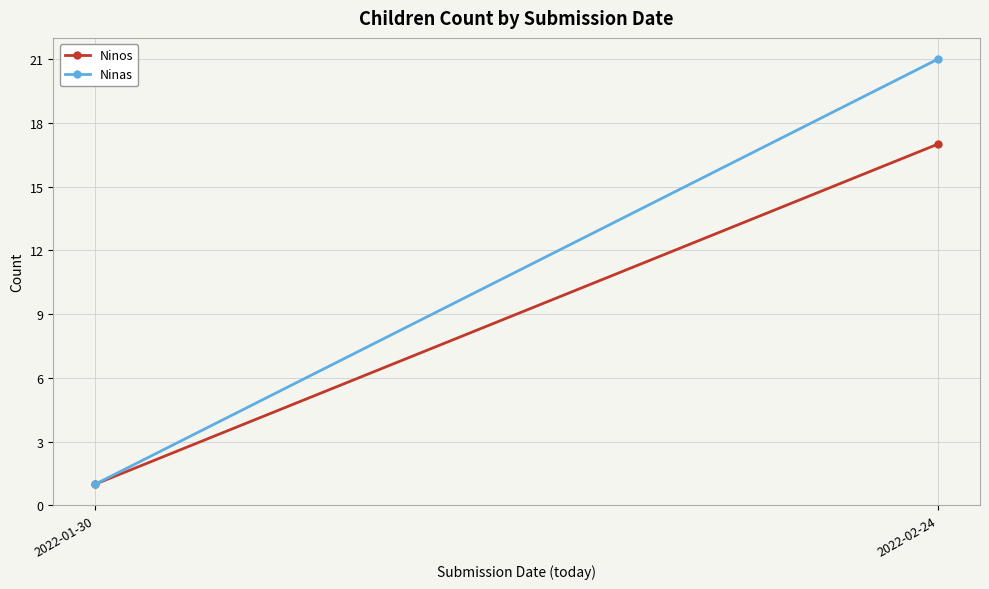

Reading left to right, transcribe all the data shown in this chart.

Ninos: 2022-01-30=1	2022-02-24=17
Ninas: 2022-01-30=1	2022-02-24=21